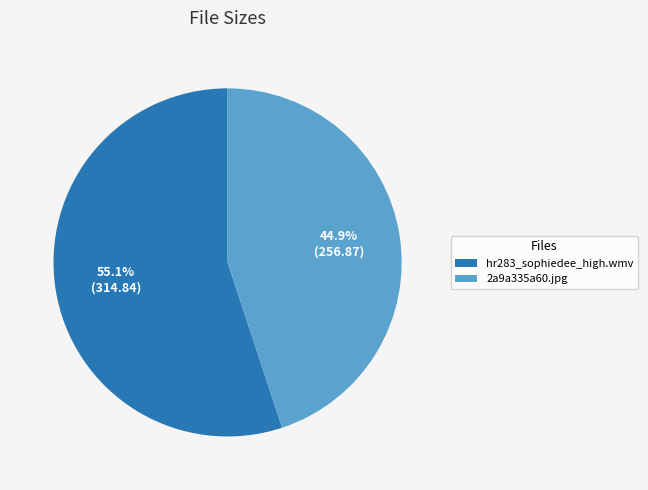

What is the total percentage of hr283_sophiedee_high.wmv and 2a9a335a60.jpg?

100.0%